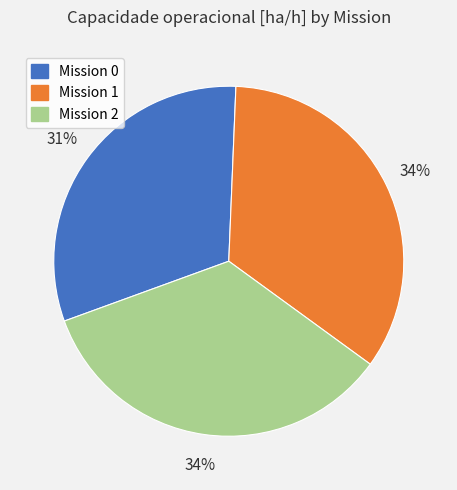

Is there any slice that represents more than half of the pie?

No